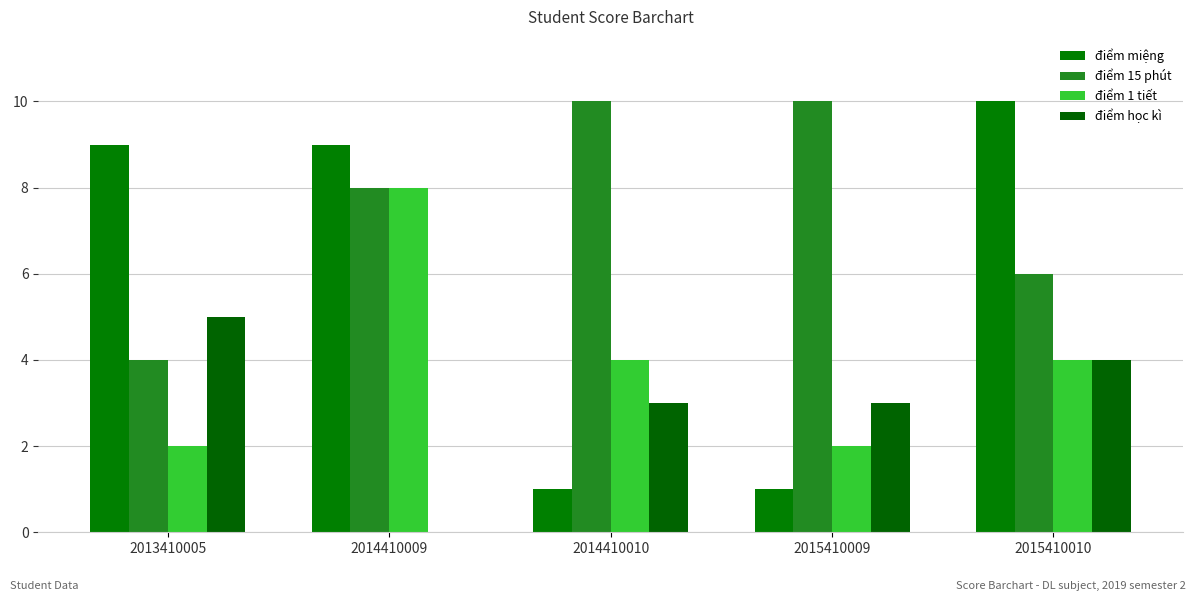

Reading left to right, what are all the values shown in this chart?

điểm miệng: 2013410005=9	2014410009=9	2014410010=1	2015410009=1	2015410010=10
điểm 15 phút: 2013410005=4	2014410009=8	2014410010=10	2015410009=10	2015410010=6
điểm 1 tiết: 2013410005=2	2014410009=8	2014410010=4	2015410009=2	2015410010=4
điểm học kì: 2013410005=5	2014410009=0	2014410010=3	2015410009=3	2015410010=4